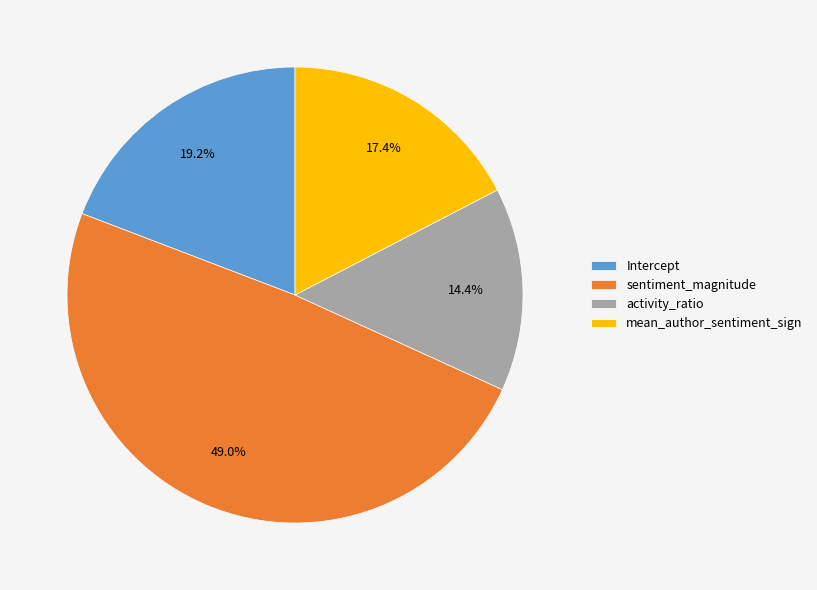

What is the total percentage of Intercept and sentiment_magnitude?

68.2%